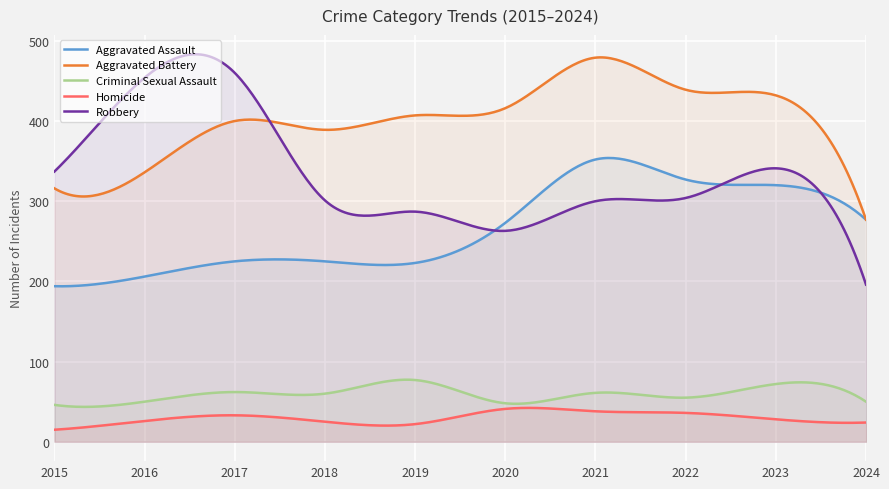

Reading left to right, transcribe all the data shown in this chart.

Aggravated Assault: 2015=194	2016=206	2017=225	2018=225	2019=223	2020=273	2021=352	2022=327	2023=320	2024=277
Aggravated Battery: 2015=316	2016=336	2017=400	2018=389	2019=407	2020=416	2021=479	2022=439	2023=432	2024=277
Criminal Sexual Assault: 2015=46	2016=50	2017=62	2018=60	2019=77	2020=48	2021=61	2022=55	2023=72	2024=50
Homicide: 2015=15	2016=26	2017=33	2018=25	2019=22	2020=41	2021=38	2022=36	2023=28	2024=24
Robbery: 2015=337	2016=454	2017=460	2018=301	2019=287	2020=263	2021=300	2022=304	2023=341	2024=196